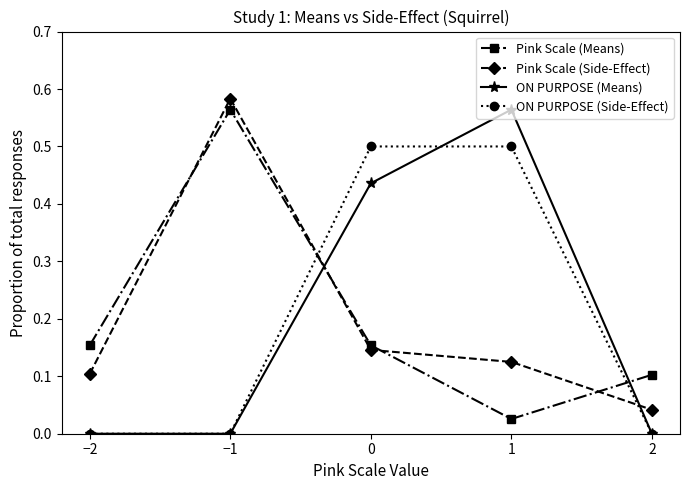

What position from the right is 1?

2